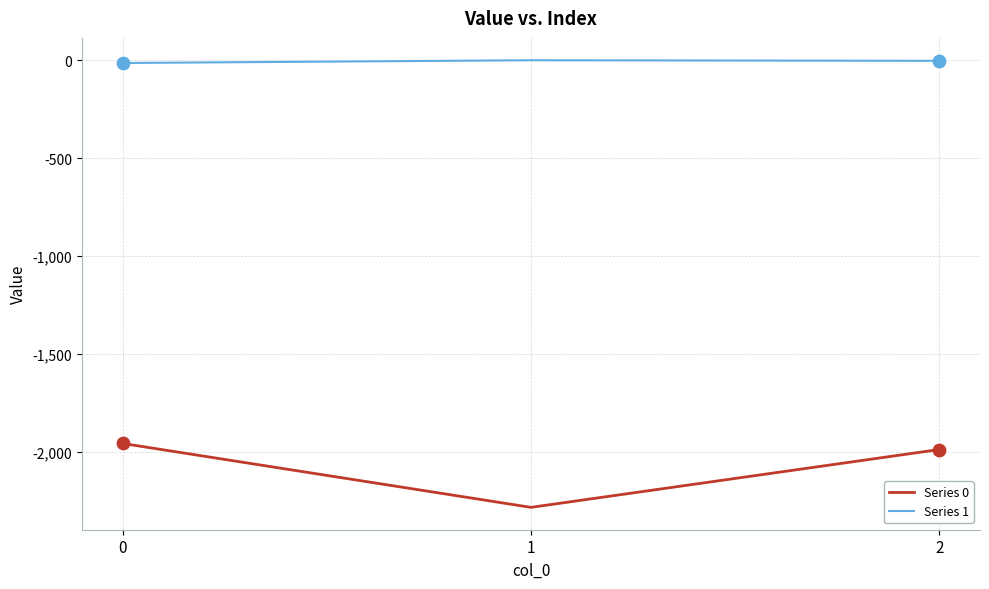

Which series has the largest total across all categories?

Series 1